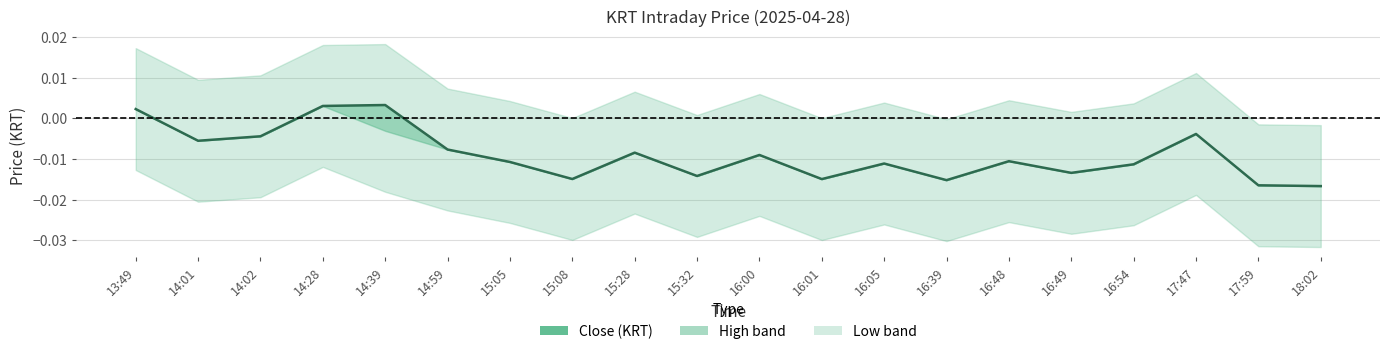

List the labels in order of value, smallest first.

18:02, 17:59, 16:39, 16:01, 15:08, 15:32, 16:49, 16:54, 16:05, 15:05, 16:48, 16:00, 15:28, 14:59, 14:01, 14:02, 17:47, 13:49, 14:28, 14:39